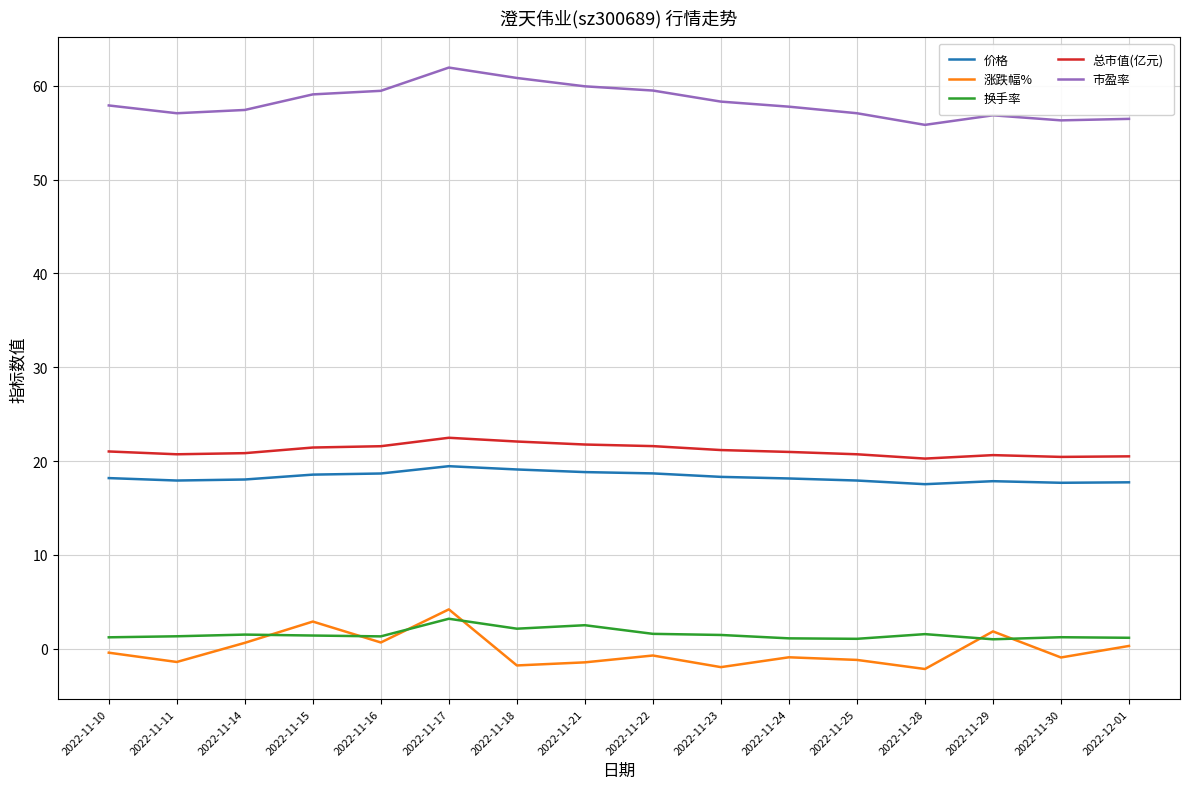

Is it true that 换手率 equals 1.3 at 2022-11-16?

True